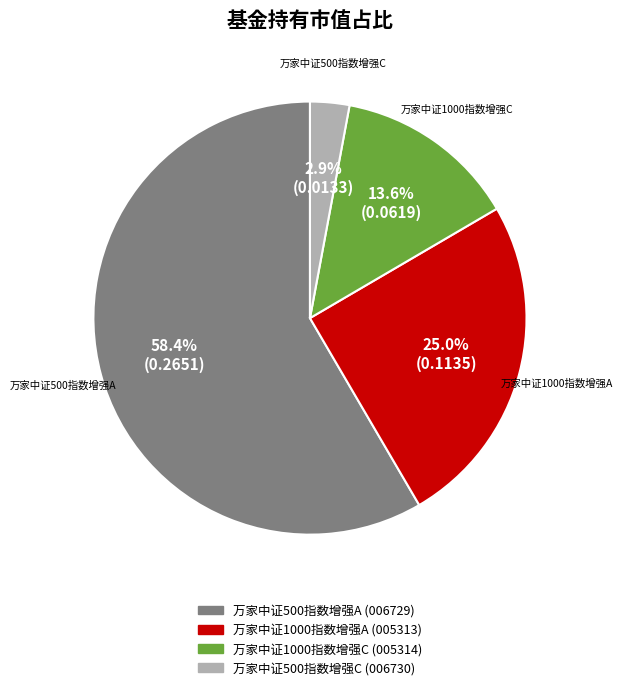

Is there any slice that represents more than half of the pie?

Yes